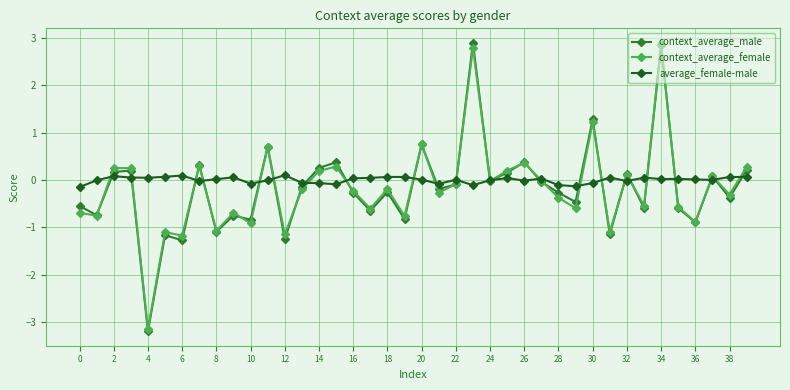

How many series are shown in this chart?

3